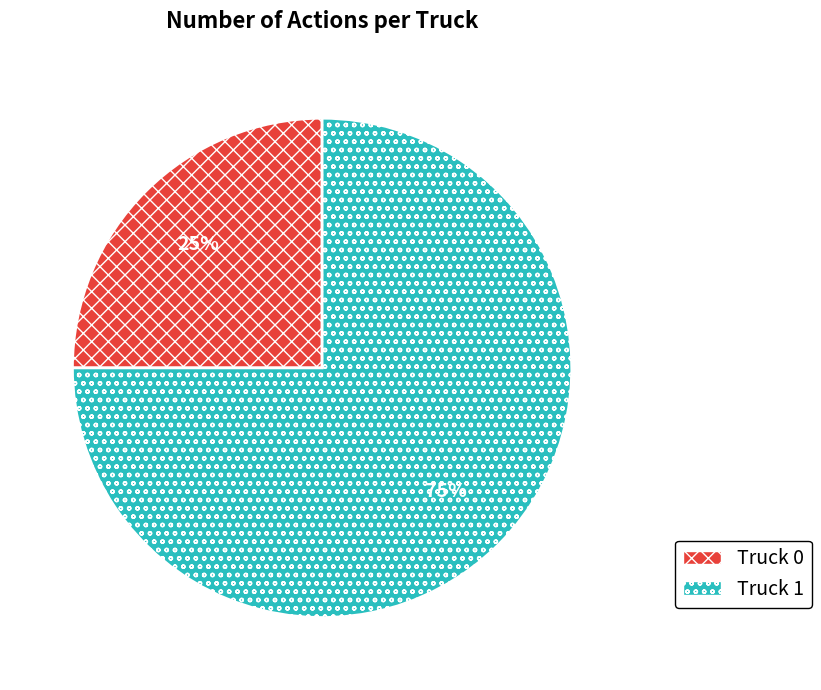

To the nearest percent, what is the combined percentage of Truck 1 and Truck 0?

100%